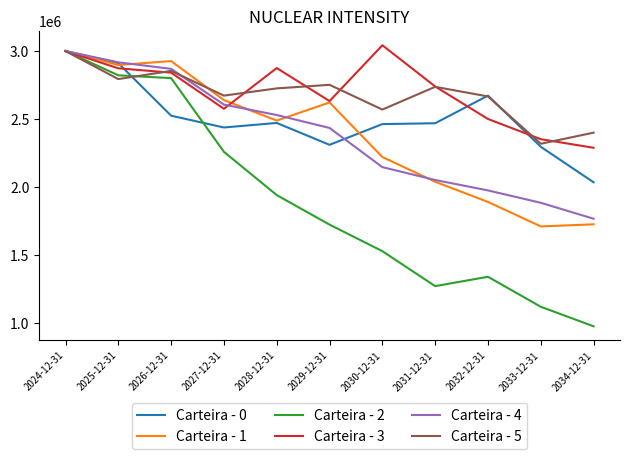

What is the smallest value displayed?

975754.9